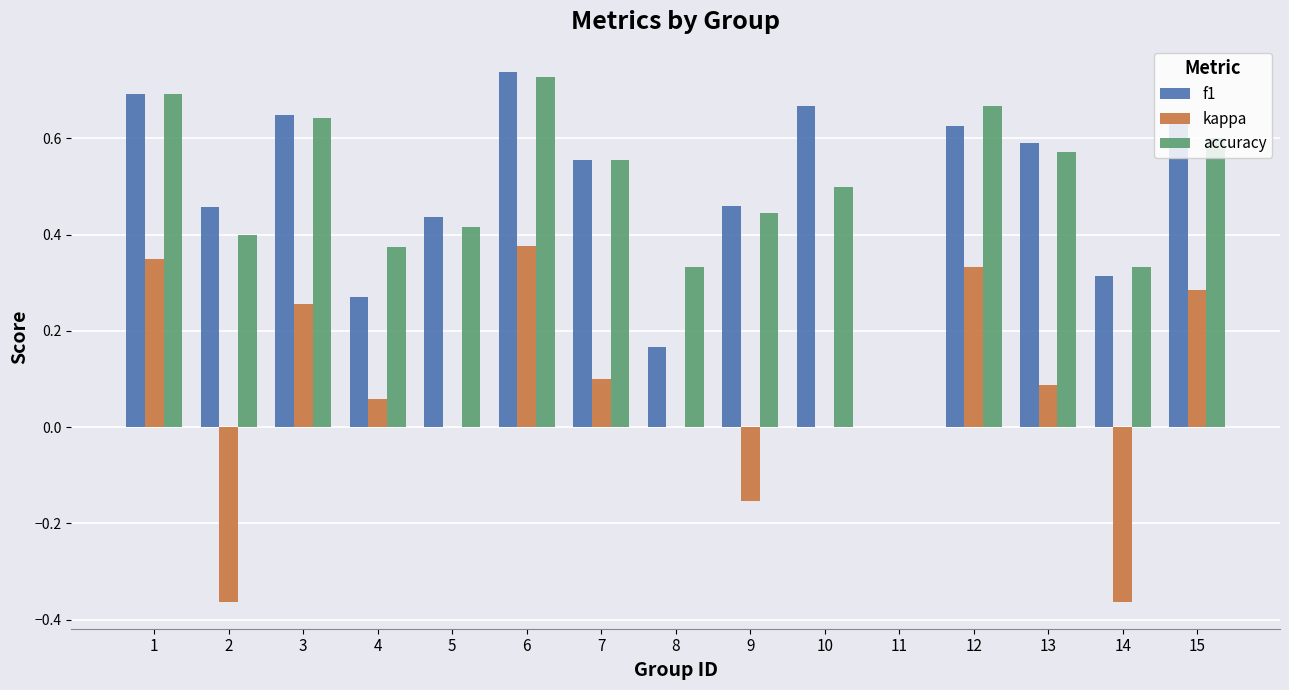

True or false: kappa has a value of 0.0 at 5.

True